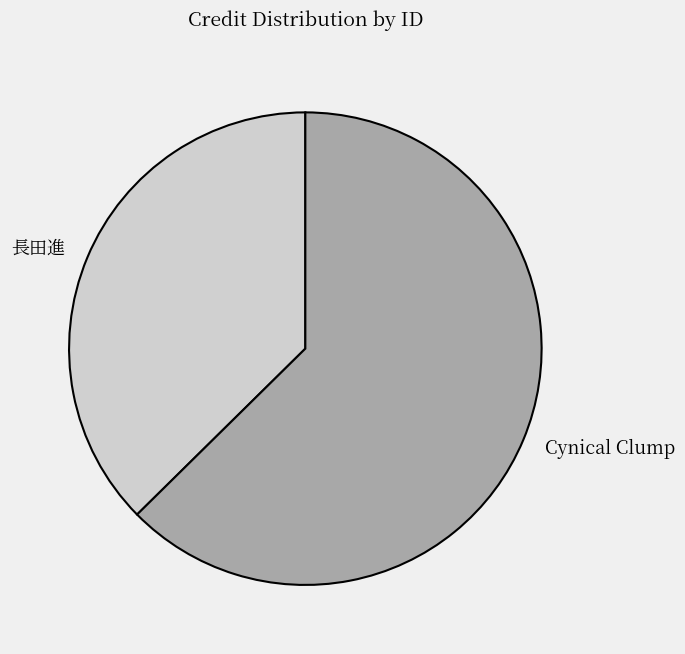

How many segments does this pie chart have?

2